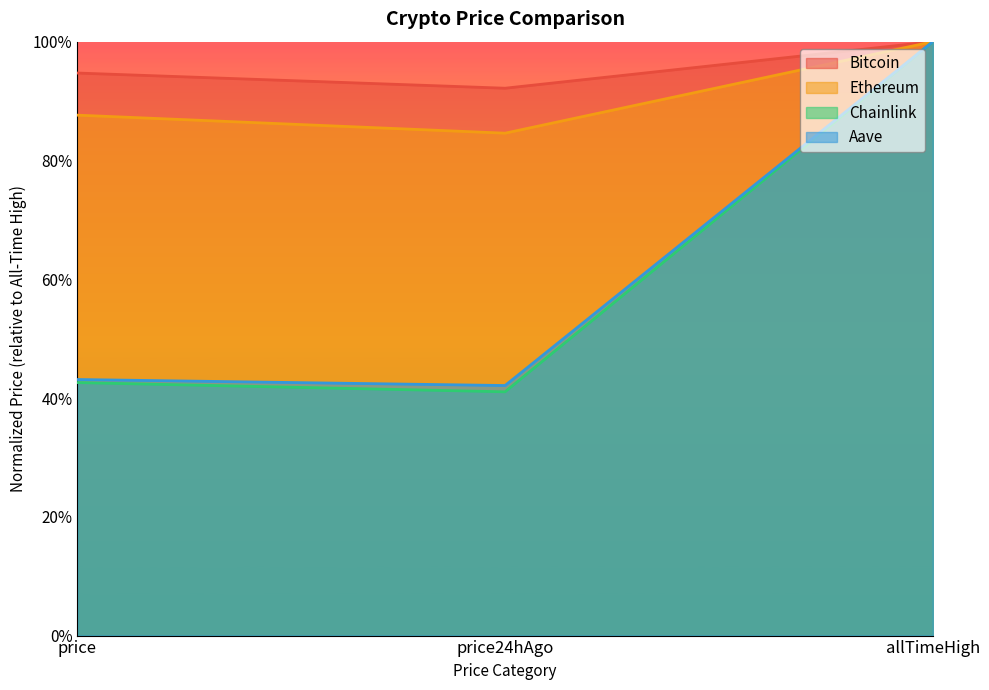

True or false: Aave has a value of 0.4 at price24hAgo.

True